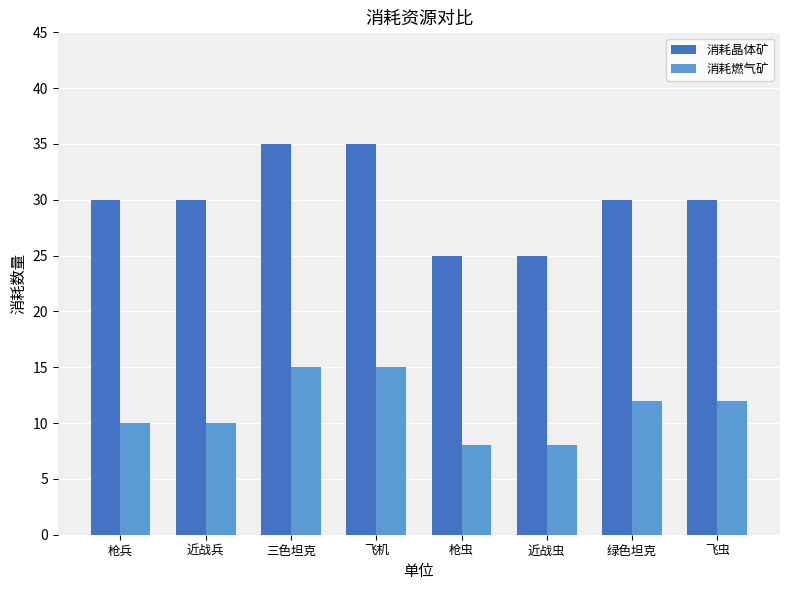

What is the total value across all series at 飞虫?

42